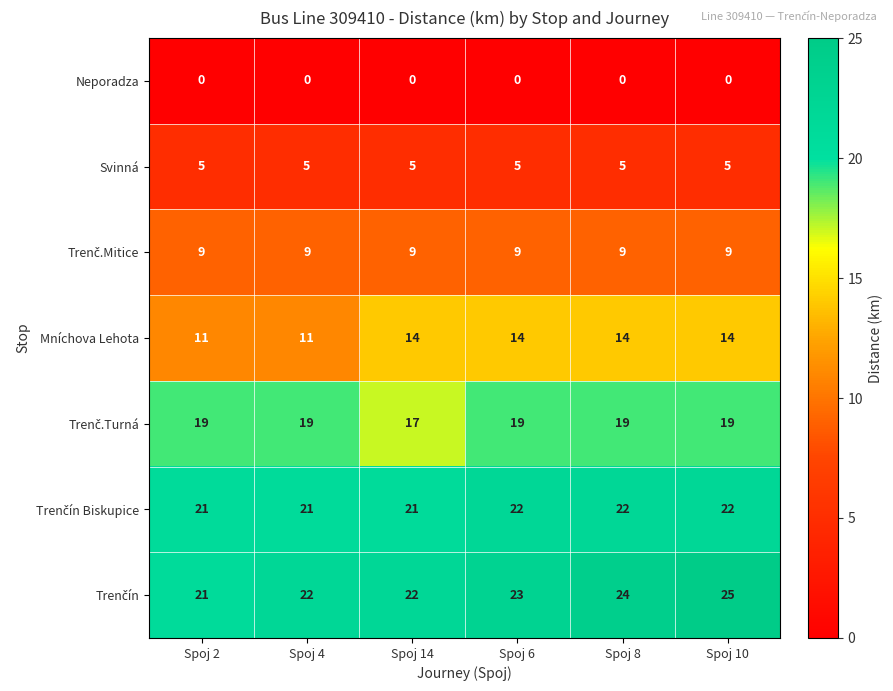

Which label corresponds to the largest value in the chart?

Spoj 10